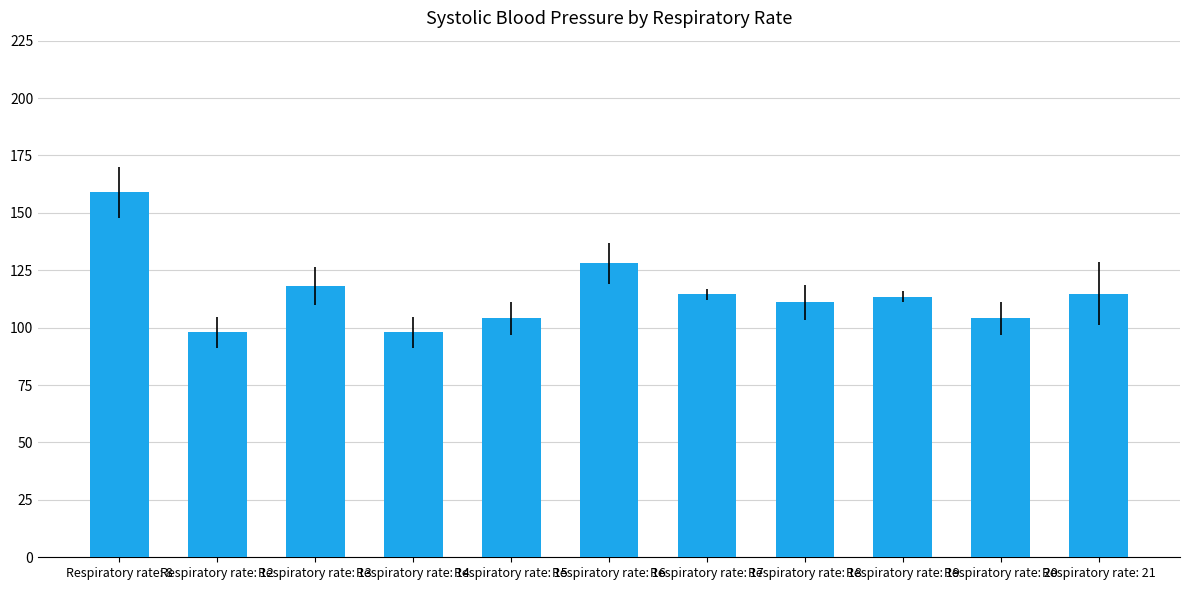

The chart shows a value of 98.0 at Respiratory rate: 14. True or false?

True